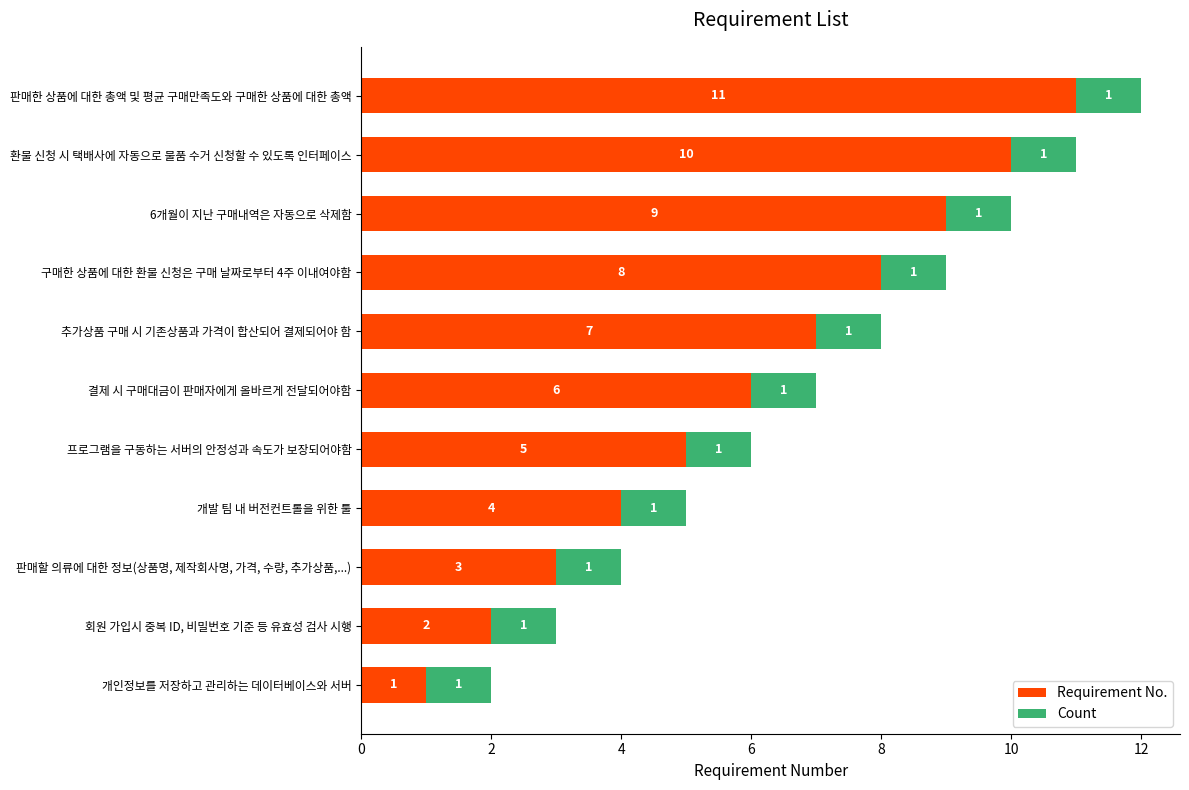

Rank the categories by Requirement No. value from highest to lowest.

판매한 상품에 대한 총액 및 평균 구매만족도와 구매한 상품에 대한 총액, 환불 신청 시 택배사에 자동으로 물품 수거 신청할 수 있도록 인터페이스, 6개월이 지난 구매내역은 자동으로 삭제함, 구매한 상품에 대한 환불 신청은 구매 날짜로부터 4주 이내여야함, 추가상품 구매 시 기존상품과 가격이 합산되어 결제되어야 함, 결제 시 구매대금이 판매자에게 올바르게 전달되어야함, 프로그램을 구동하는 서버의 안정성과 속도가 보장되어야함, 개발 팀 내 버전컨트롤을 위한 툴, 판매할 의류에 대한 정보(상품명, 제작회사명, 가격, 수량, 추가상품,...), 회원 가입시 중복 ID, 비밀번호 기준 등 유효성 검사 시행, 개인정보를 저장하고 관리하는 데이터베이스와 서버